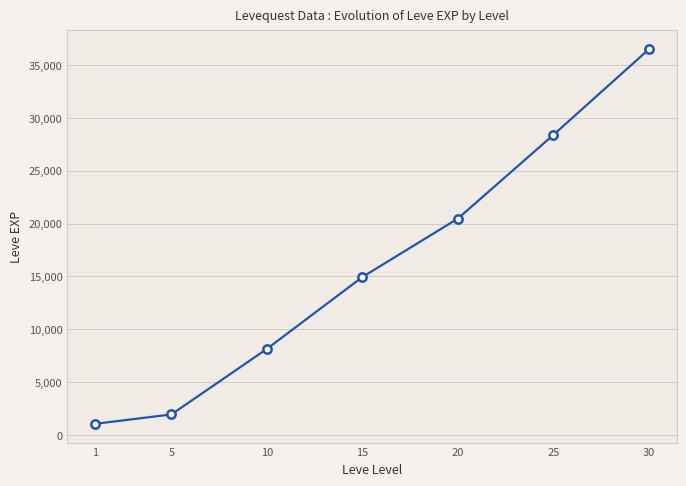

At which label is the value closest to 18778?

20